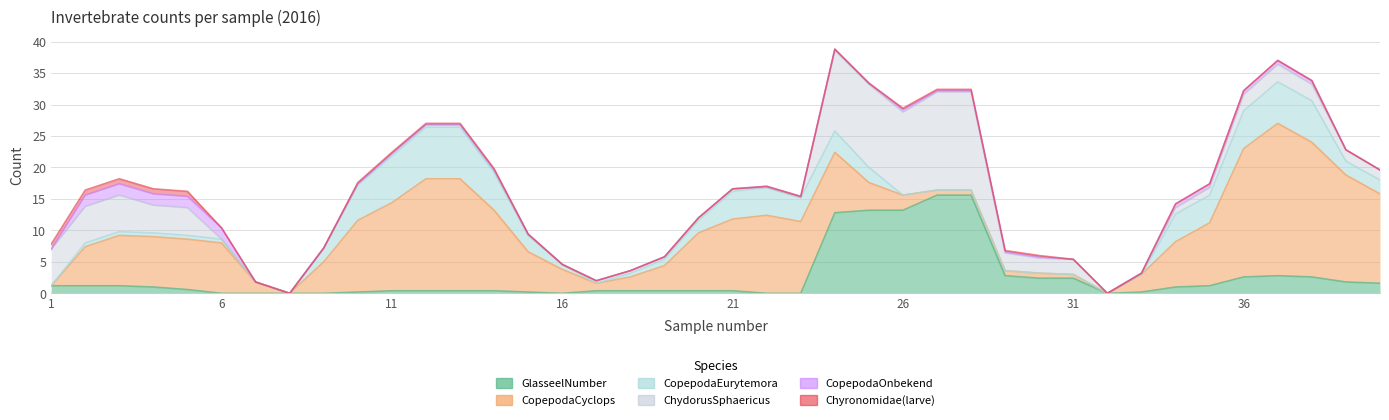

True or false: CopepodaOnbekend and Chyronomidae(larve) cross at least once.

True